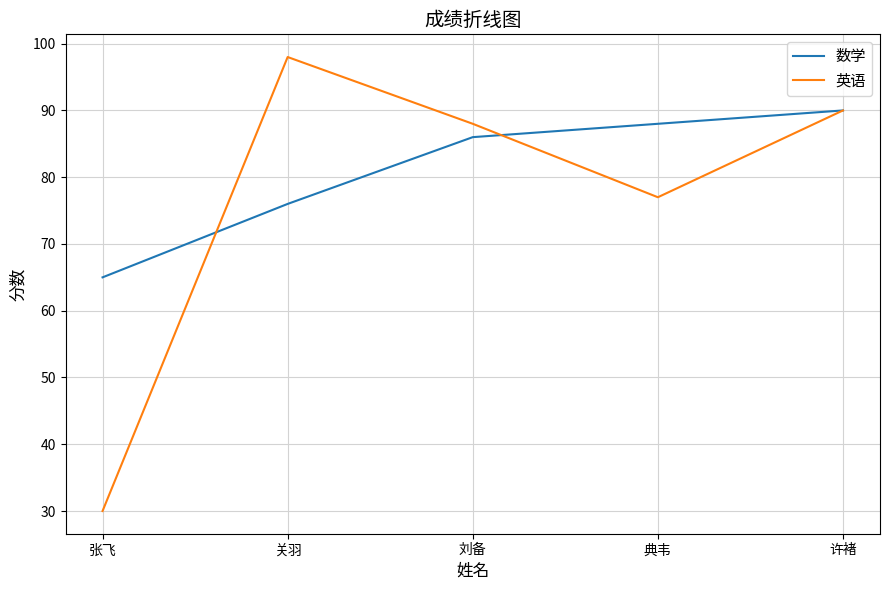

What position from the left is 张飞?

1